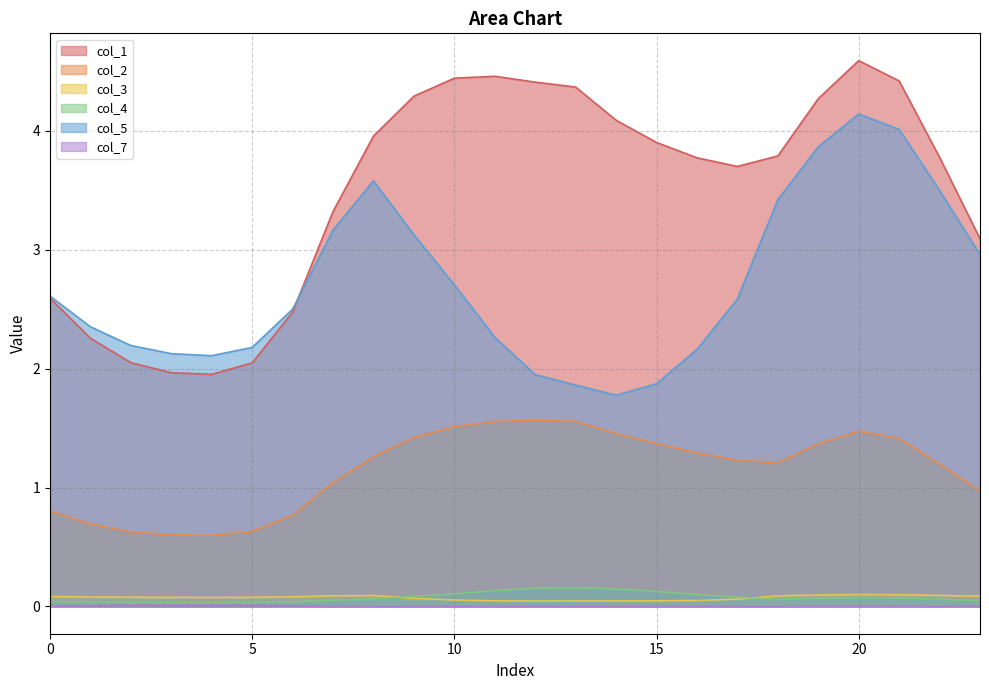

At which label is col_3 closest to 0?

12